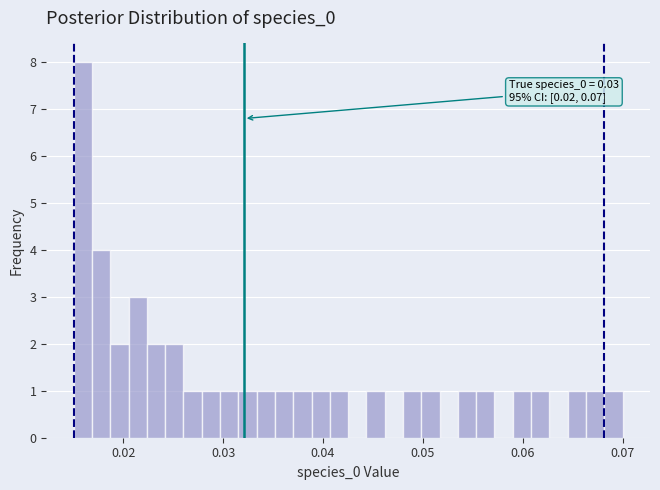

Read against the x-axis, roughly where is the centre of the tallest bar?

0.016